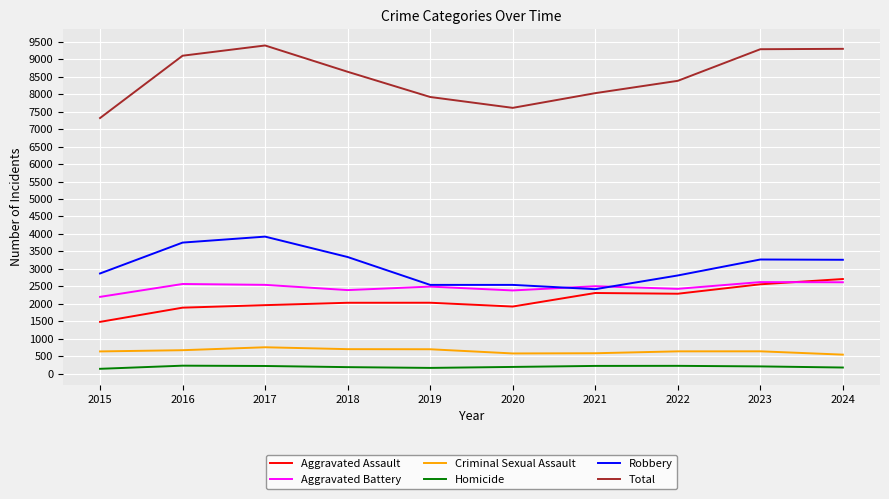

What are all the series names shown in the legend?

Aggravated Assault, Aggravated Battery, Criminal Sexual Assault, Homicide, Robbery, Total